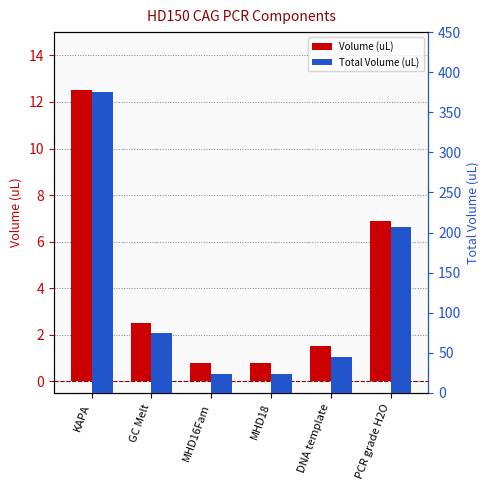

Rank the series at PCR grade H2O from highest to lowest value.

Total Volume (uL), Volume (uL)